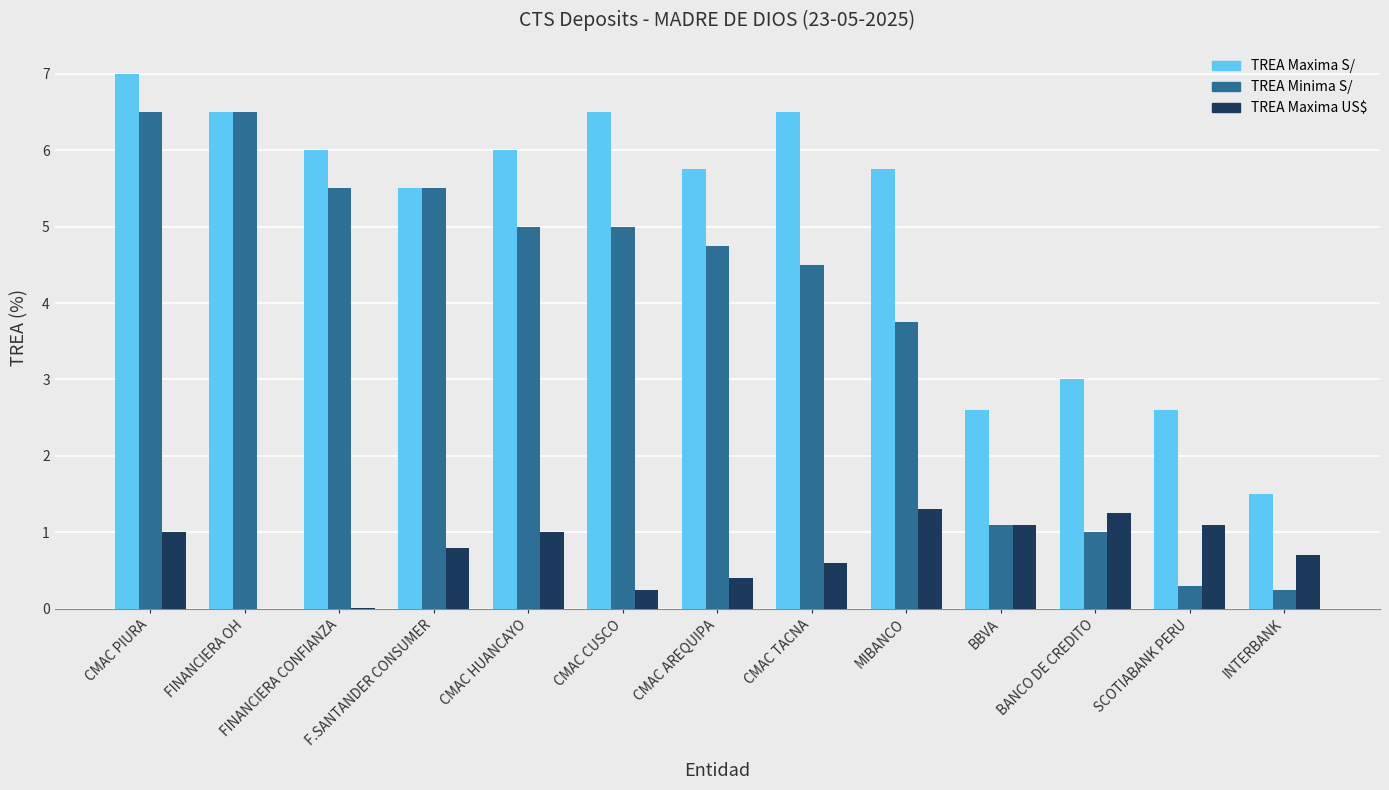

What is the sum of the TREA Minima S/ values at FINANCIERA OH and BANCO DE CREDITO?

7.5